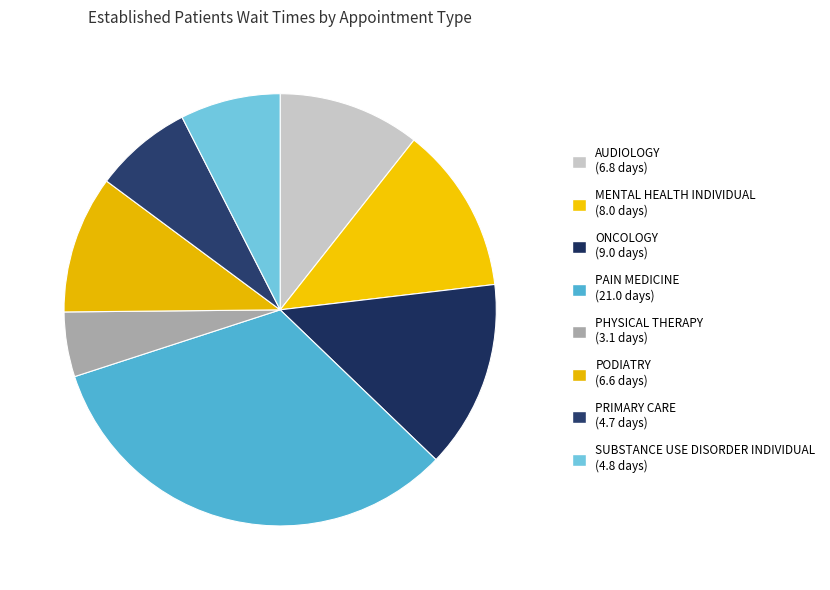

Is there a majority slice in this chart?

No